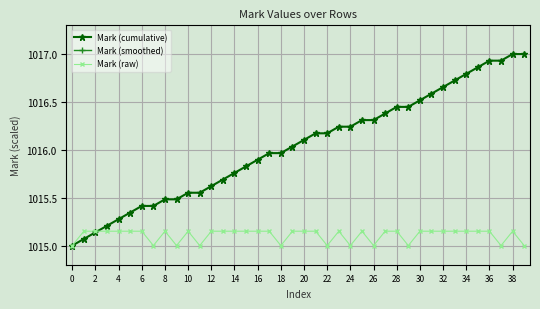

What is the difference between the maximum and minimum values in the Mark (cumulative) series?

2.0